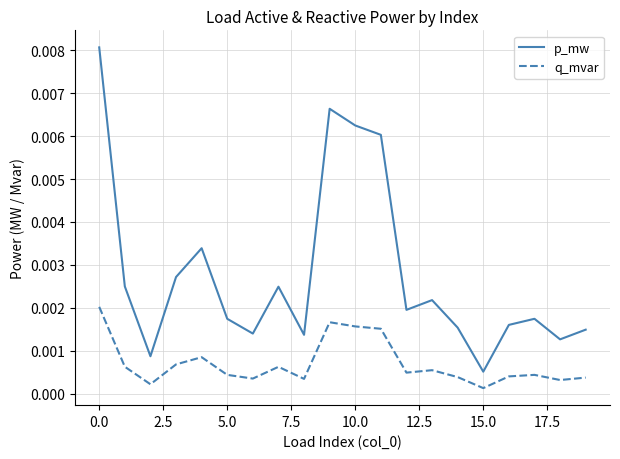

List the series in order of their overall mean, lowest first.

q_mvar, p_mw